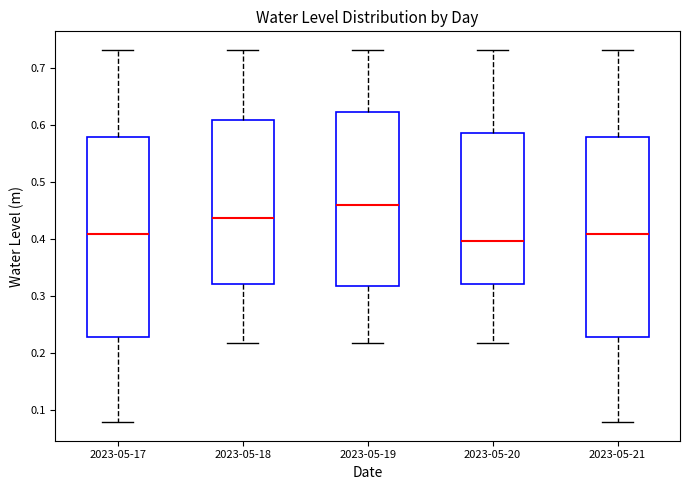

Reading left to right, read every box against the y-axis: the position of its median line, the range the box covers, and the ends of its whiskers. The values are not printed on the chart, so give them approximately, as read against the axis.

2023-05-17: median 0.41, box 0.23 to 0.58, whiskers 0.08 to 0.73
2023-05-18: median 0.44, box 0.32 to 0.61, whiskers 0.22 to 0.73
2023-05-19: median 0.46, box 0.32 to 0.62, whiskers 0.22 to 0.73
2023-05-20: median 0.40, box 0.32 to 0.59, whiskers 0.22 to 0.73
2023-05-21: median 0.41, box 0.23 to 0.58, whiskers 0.08 to 0.73